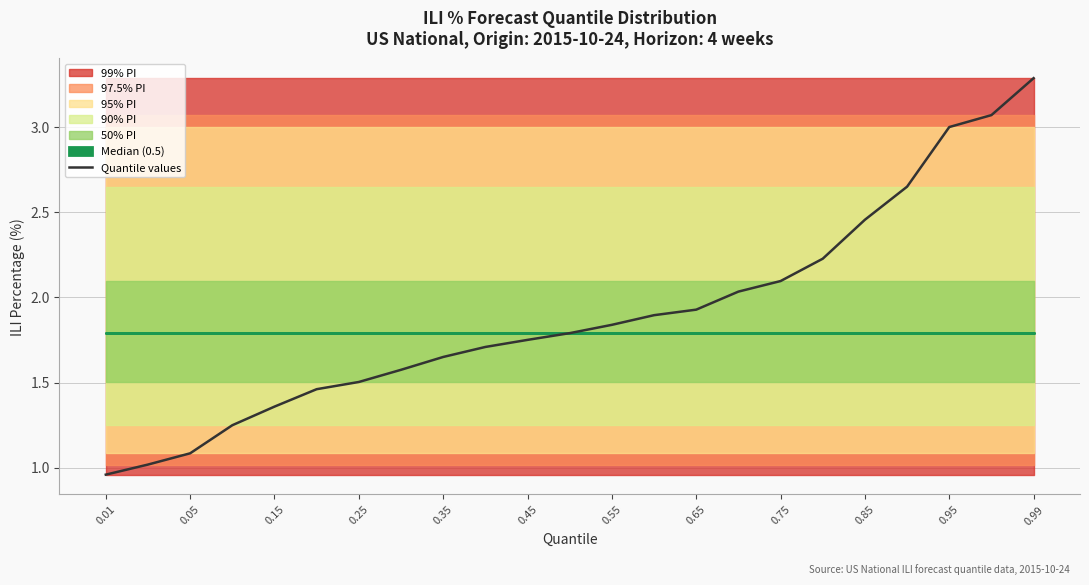

How many values are below 1?

1